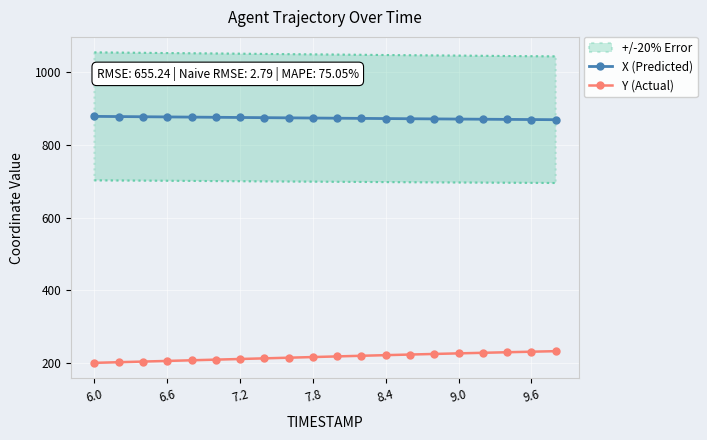

True or false: Y (Actual) has more than 1 points higher than both neighbors.

False